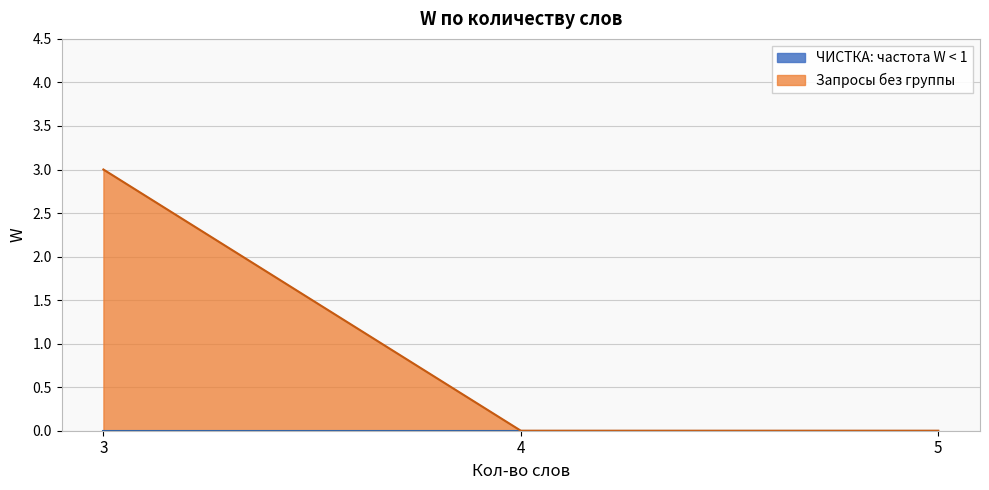

What is the label of the 1st point from the left?

3